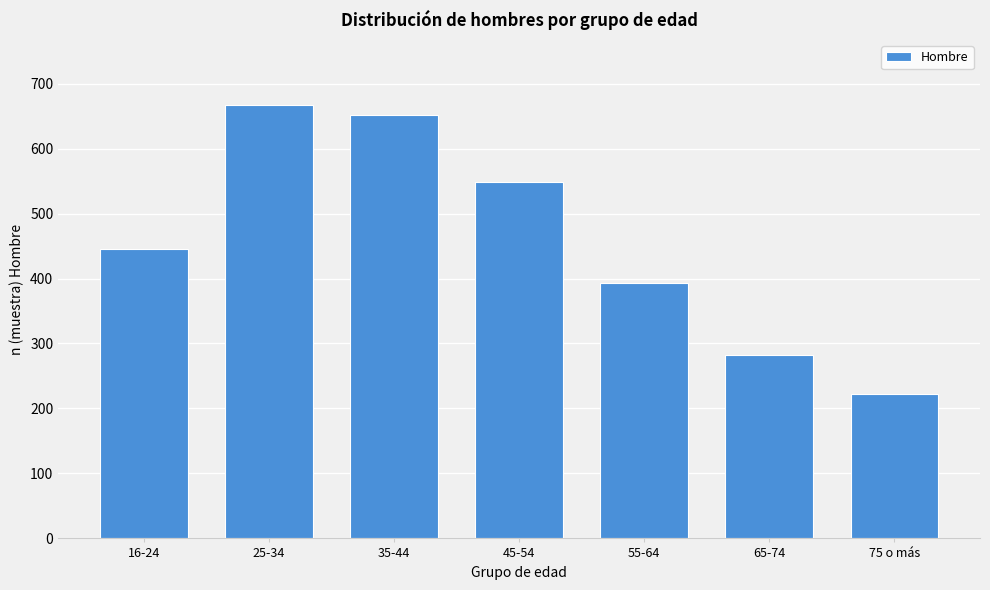

Reading right to left, list all the values displayed in this chart.

222	282	393	548	651	667	446